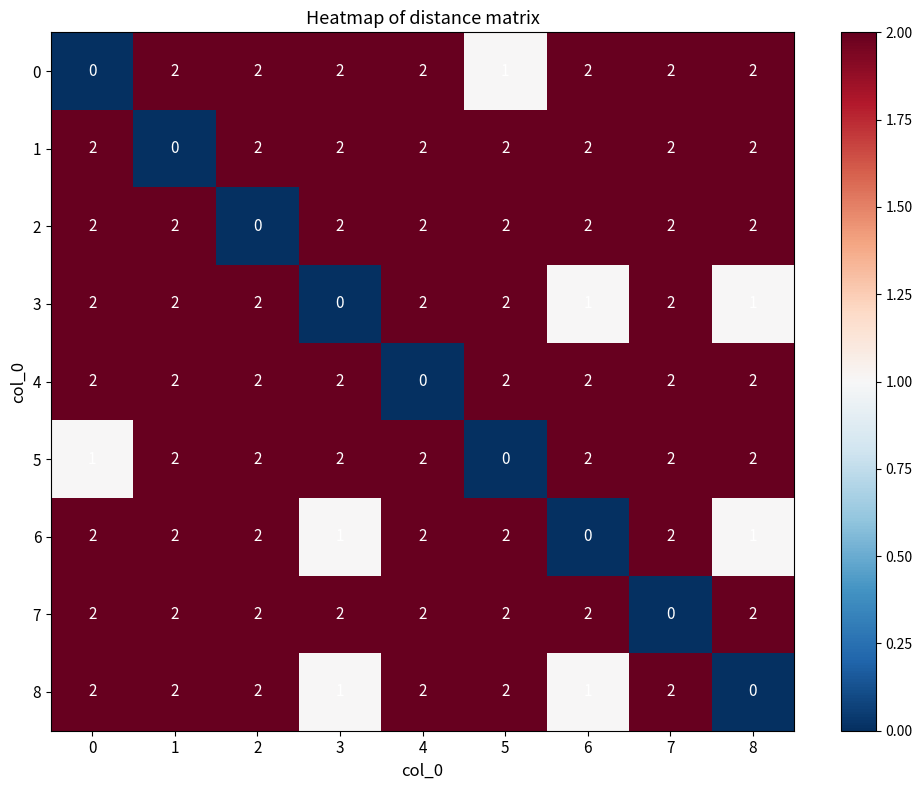

What is the total value across all series at 5?

15